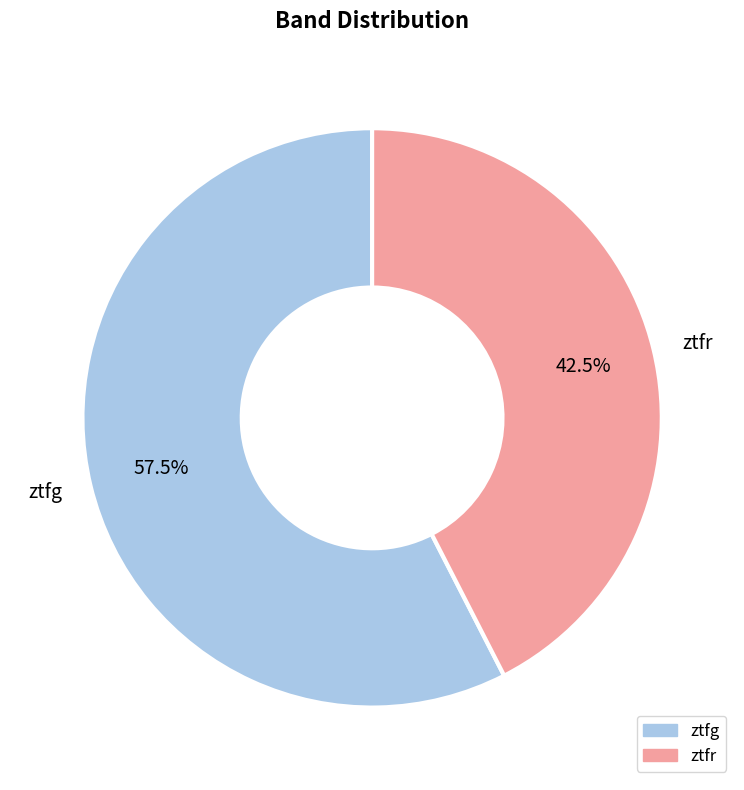

Does any single category account for the majority?

Yes